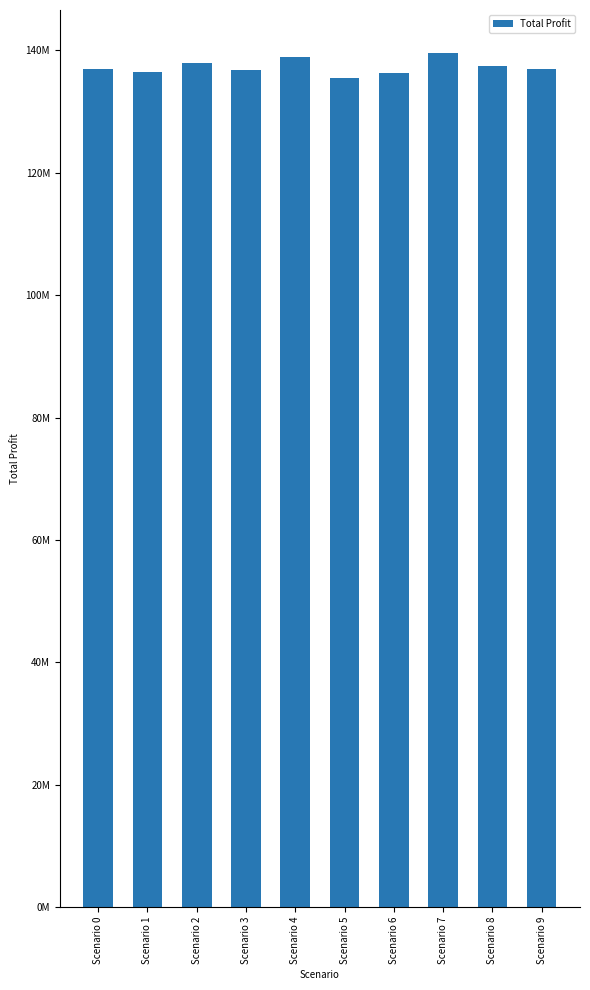

Between Scenario 5 and Scenario 7, which is larger?

Scenario 7